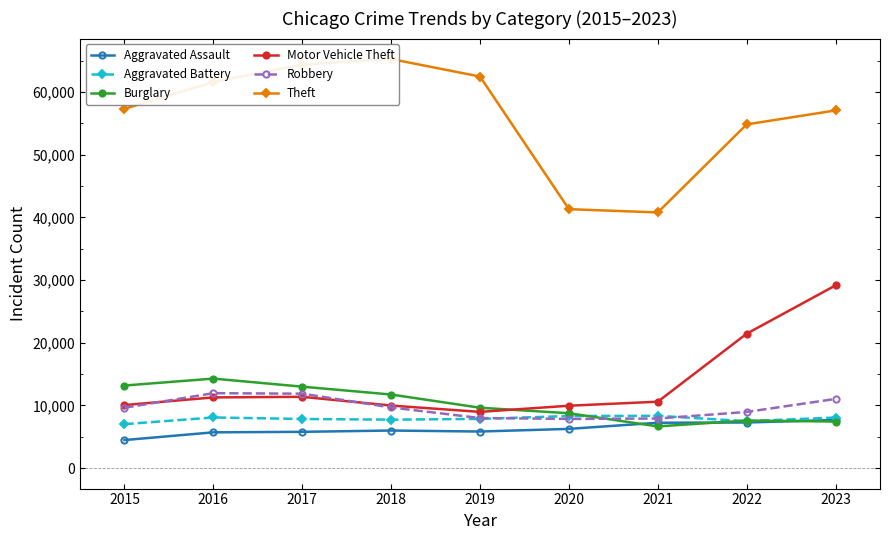

The value of Burglary at 2017 is 8394. True or false?

False